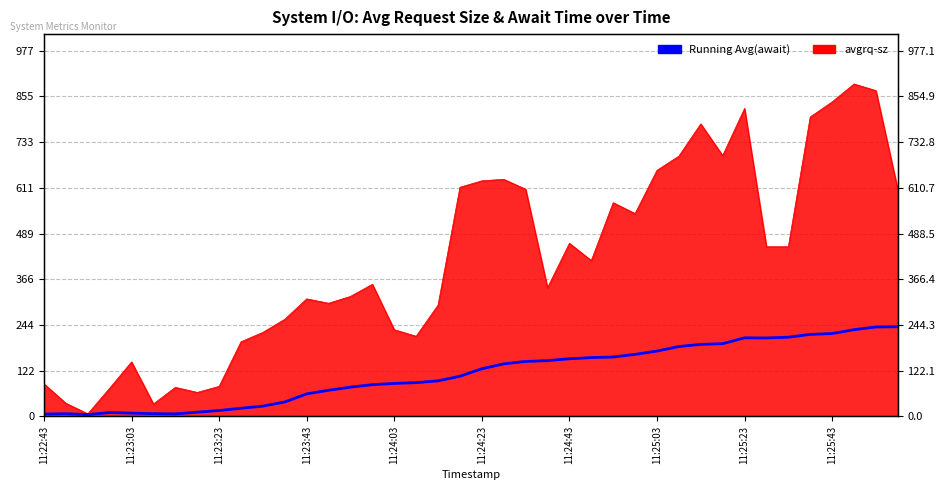

At which category does the data reach its first local peak?

11:23:03